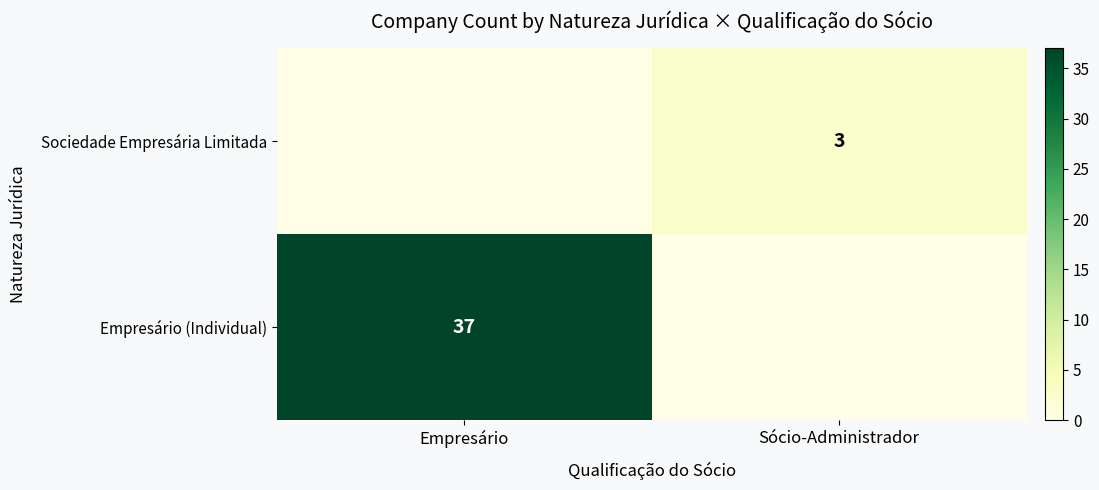

The Sociedade Empresária Limitada series shows 3 at Sócio-Administrador. True or false?

True